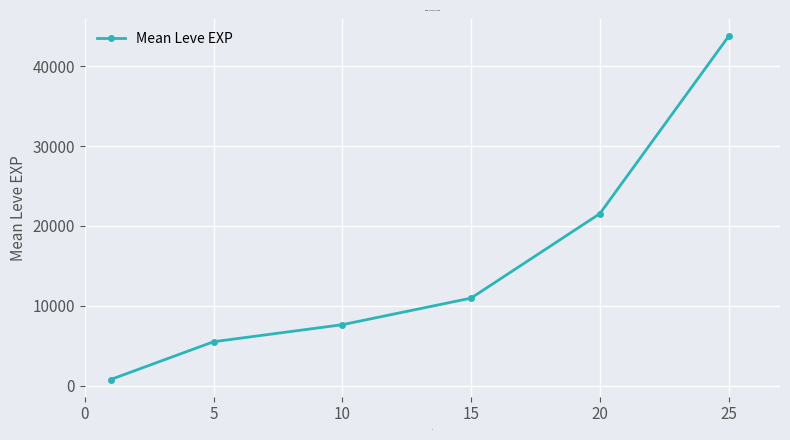

What is the maximum value shown in the chart?

43731